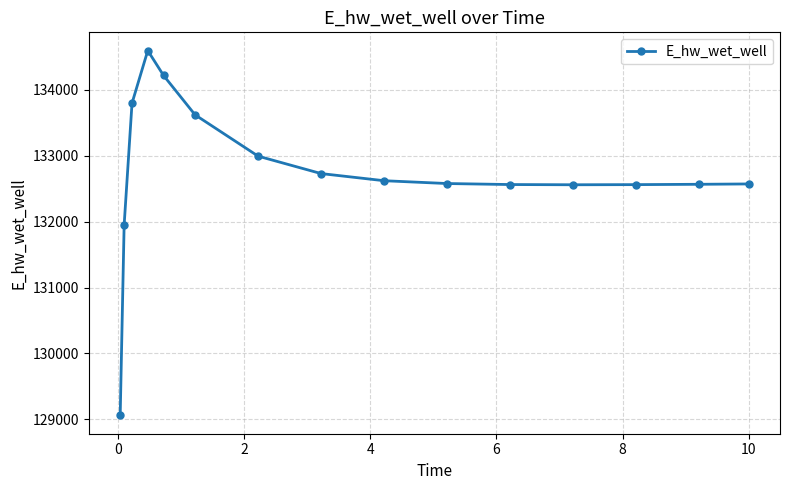

What is the sum of all values?

1990986.1